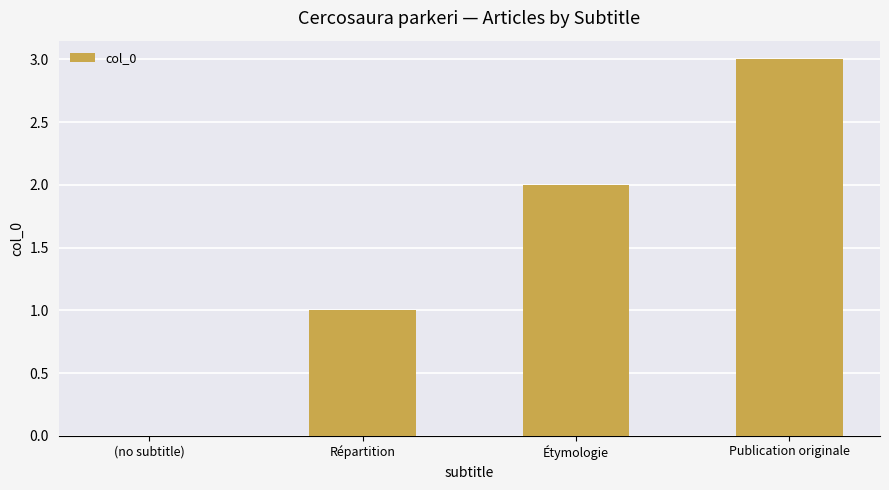

Read the value at Publication originale.

3